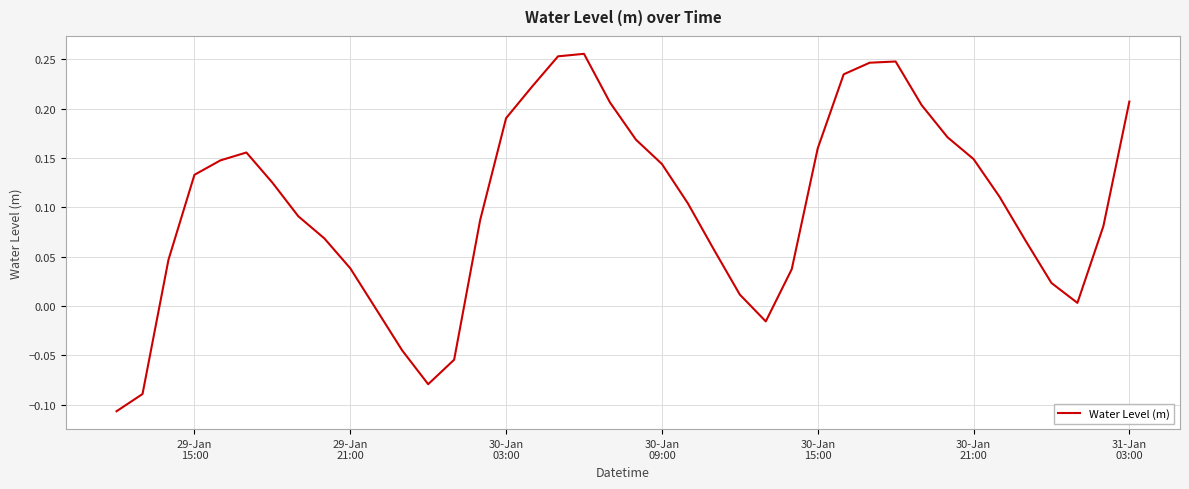

What is the difference between the maximum and minimum values?

0.4